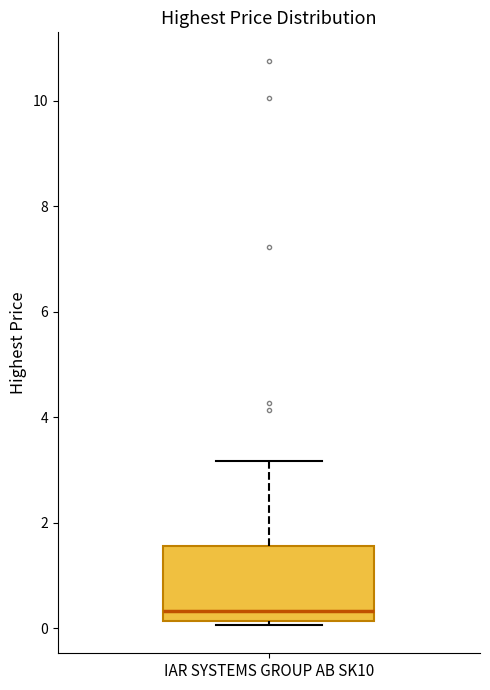

Transcribe this box plot: give where the median line is, the range the box spans, and where the two whiskers end, as read against the y-axis. The values are not printed on the chart, so give them approximately, as read against the axis.

median 0.4, box 0.2 to 1.6, whiskers 0.0 to 3.2